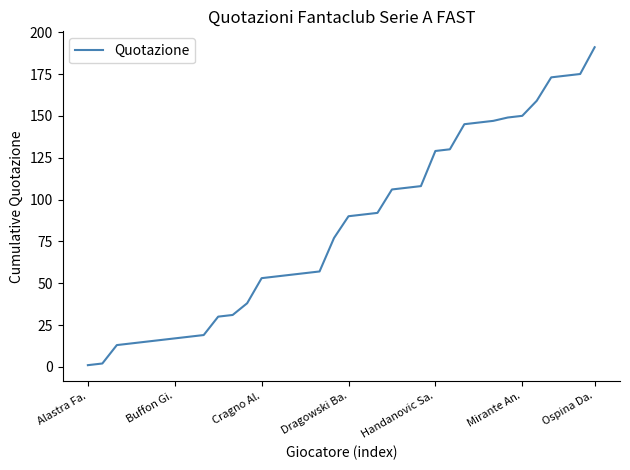

What is the greatest value displayed?

191